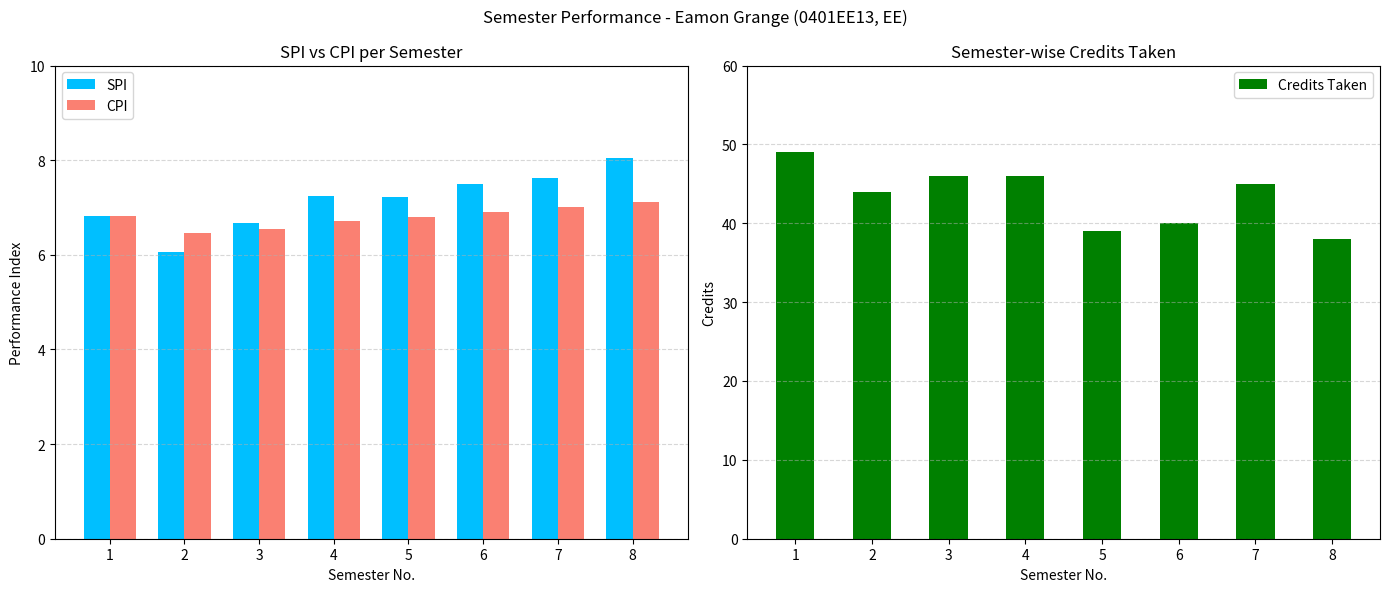

What is the value of the Credits Taken bar at the 5th from the left?

39